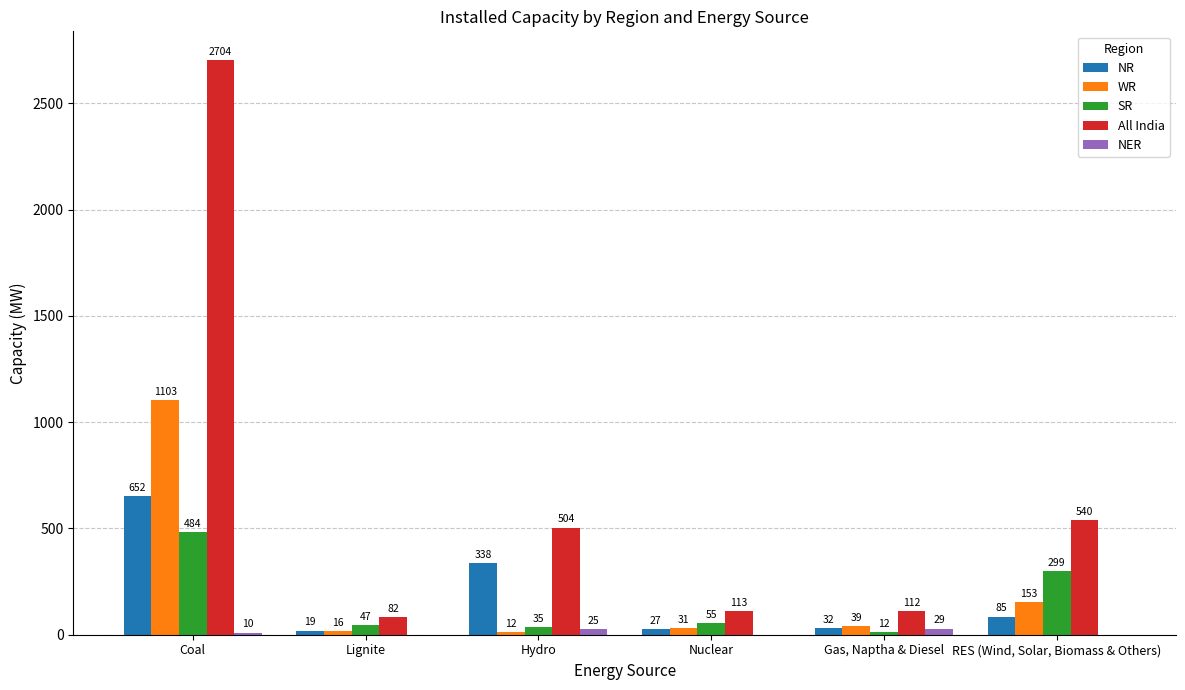

Are the bars horizontal?

No